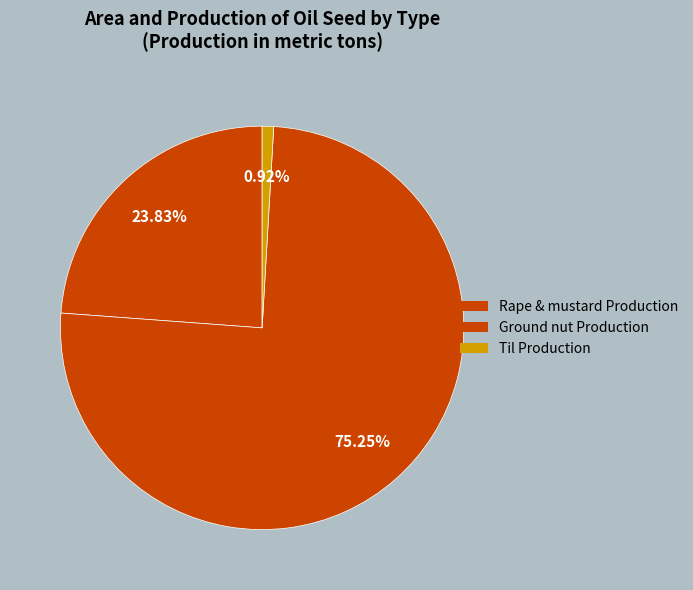

Count the number of slices in the pie.

3